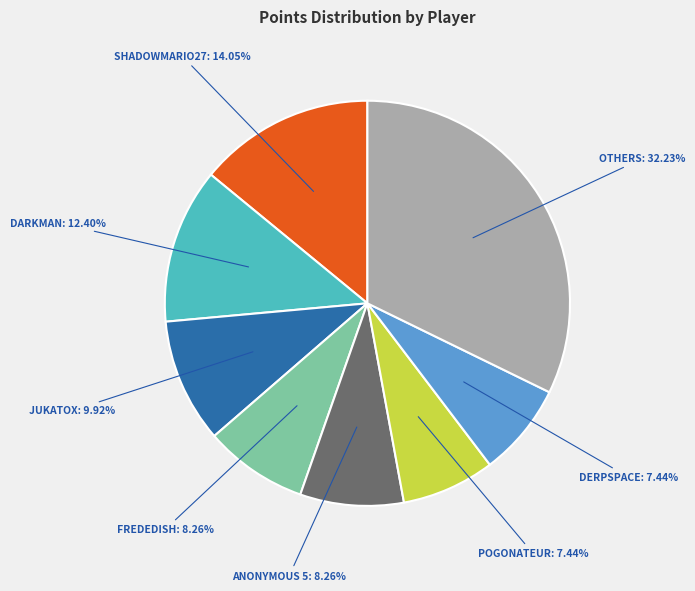

Does any single category account for the majority?

No